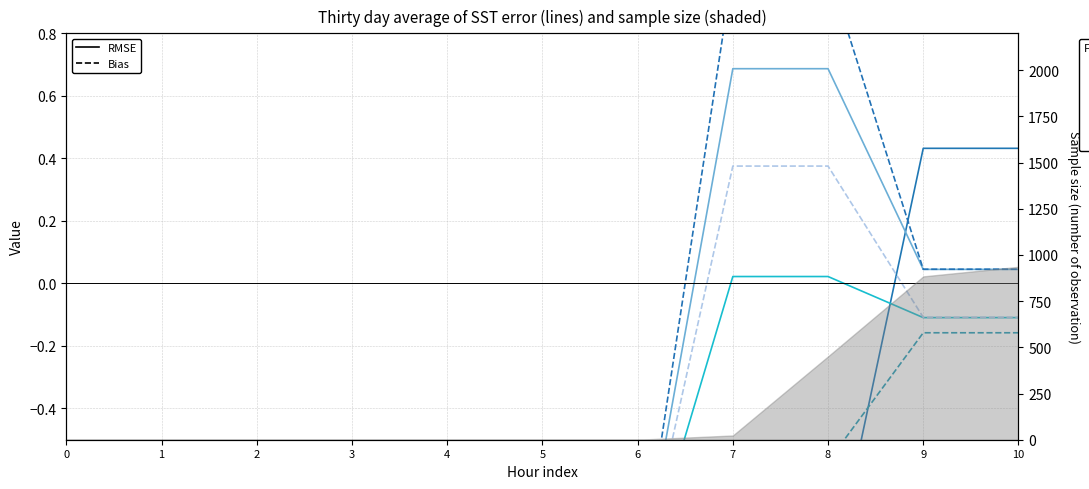

How many series are shown in this chart?

6